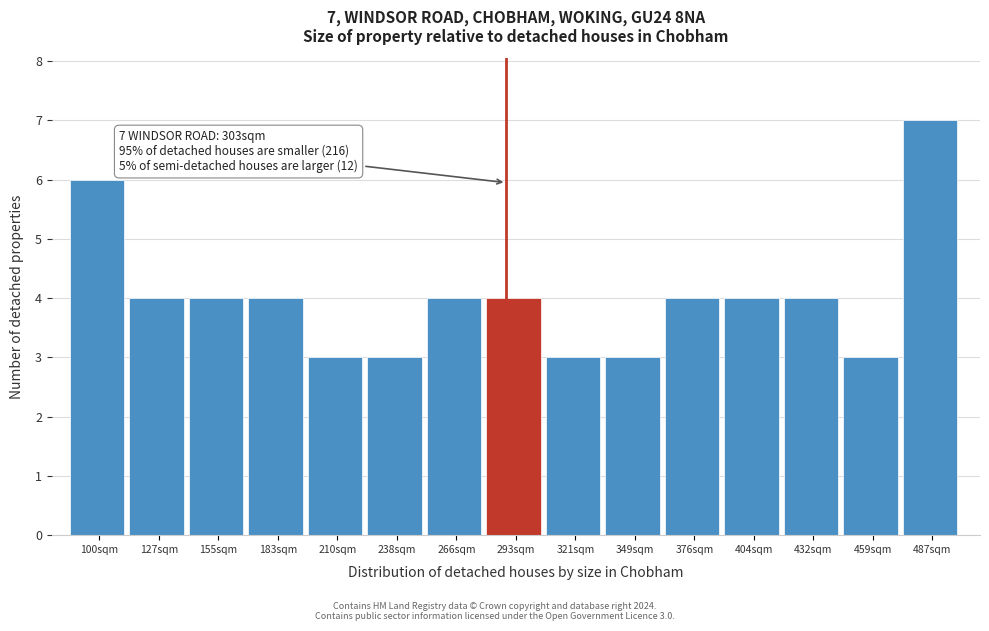

Reading left to right, list all the values displayed in this chart.

100sqm=6	127sqm=4	155sqm=4	183sqm=4	210sqm=3	238sqm=3	266sqm=4	293sqm=4	321sqm=3	349sqm=3	376sqm=4	404sqm=4	432sqm=4	459sqm=3	487sqm=7